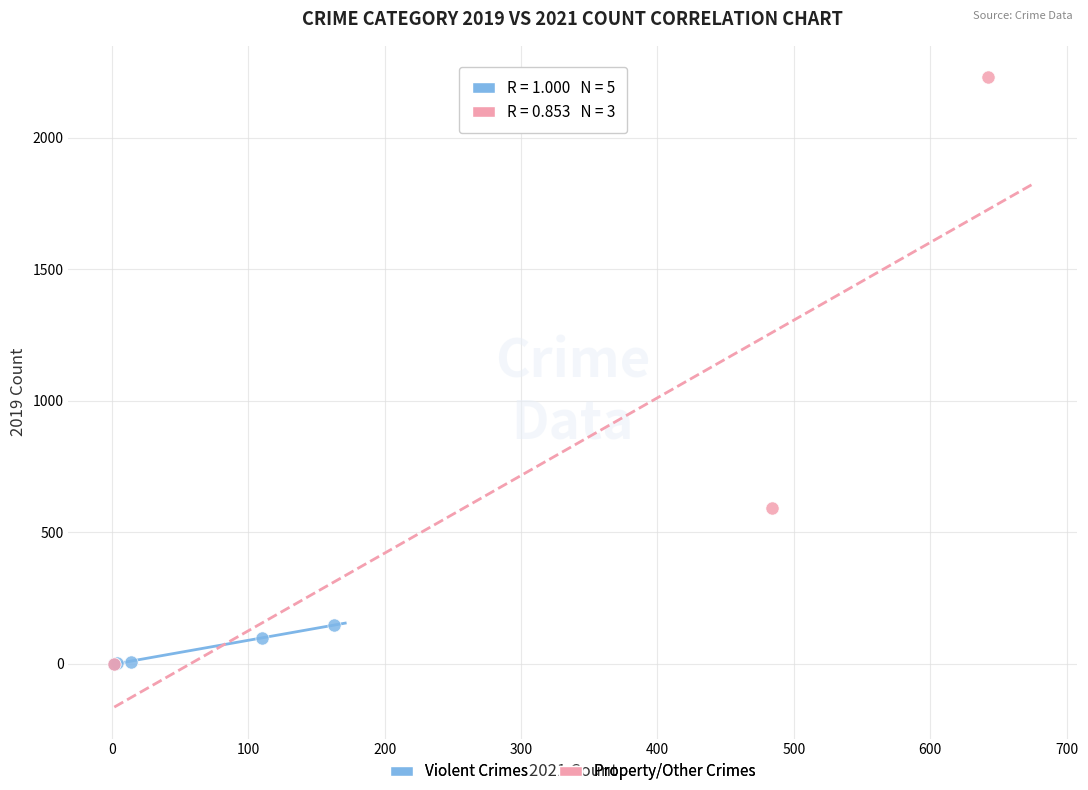

Which series reaches the maximum Y coordinate?

Property/Other Crimes